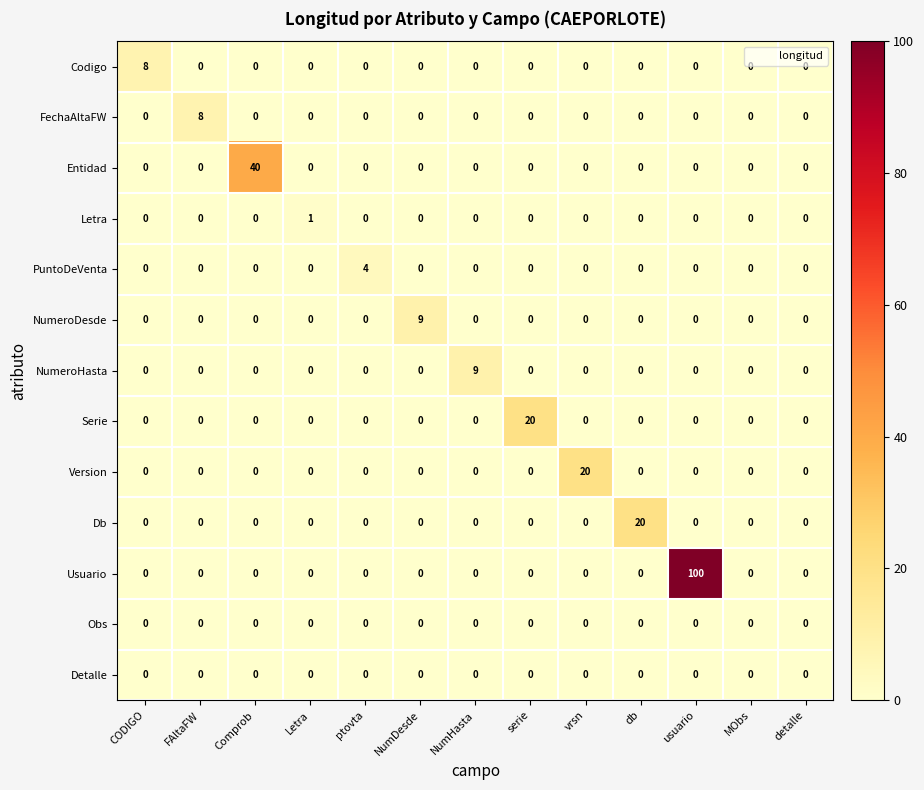

True or false: PuntoDeVenta has a value of 0 at NumHasta.

True